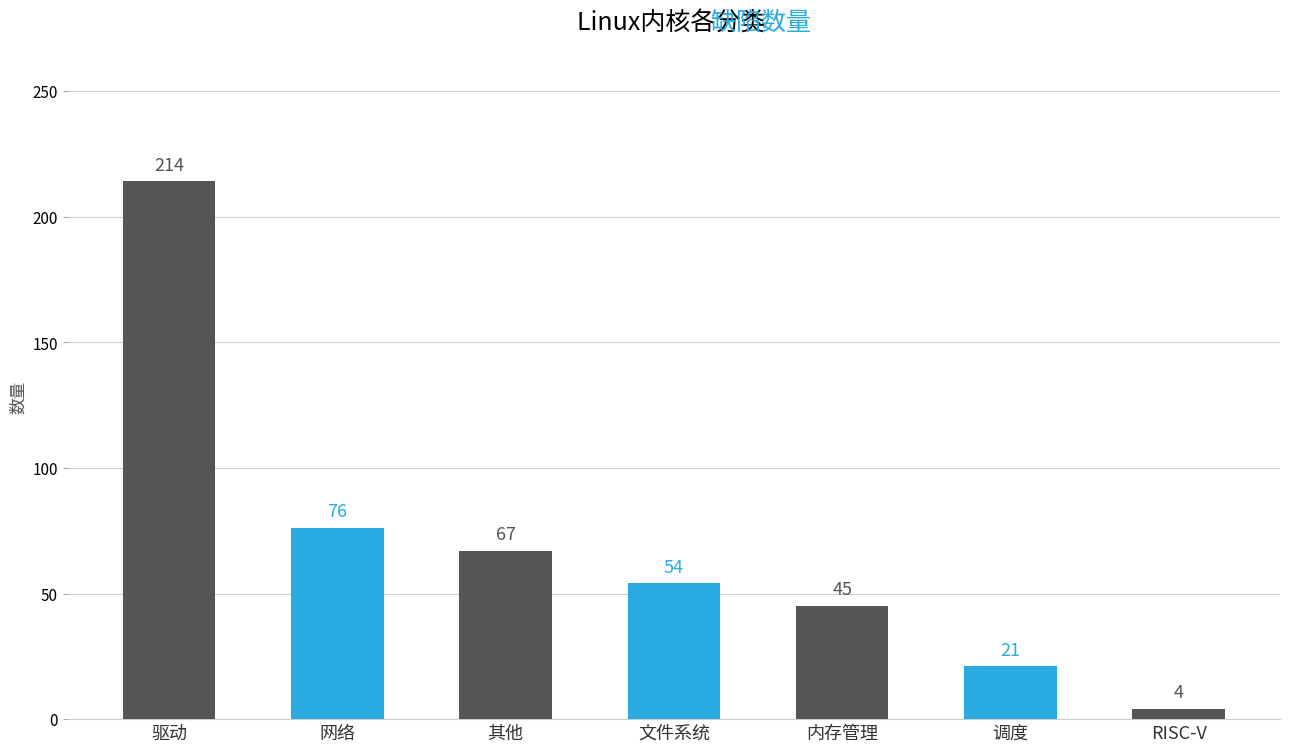

What is the smallest value displayed?

4